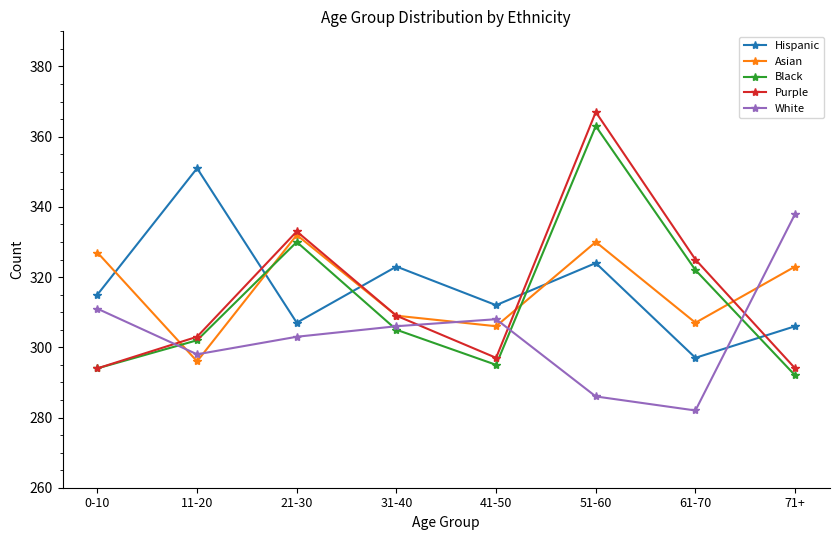

True or false: Hispanic and White cross at least once.

True